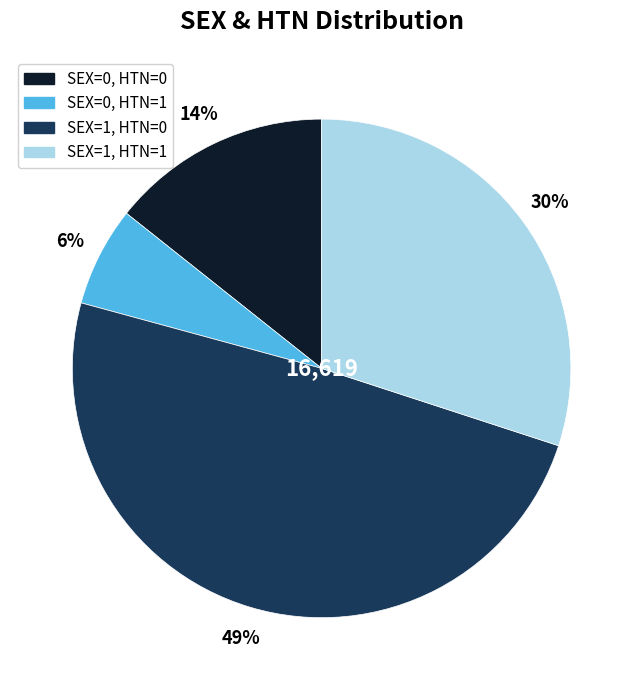

Which slice is the largest?

SEX=1, HTN=0